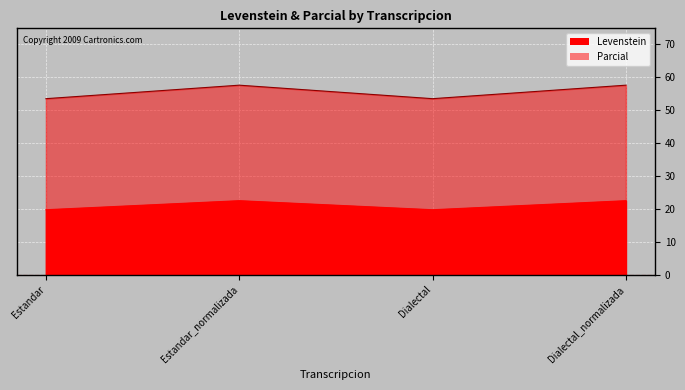

Reading right to left, transcribe all the data shown in this chart.

Levenstein: 22.4	19.7	22.4	19.7
Parcial: 57.4	53.3	57.4	53.3